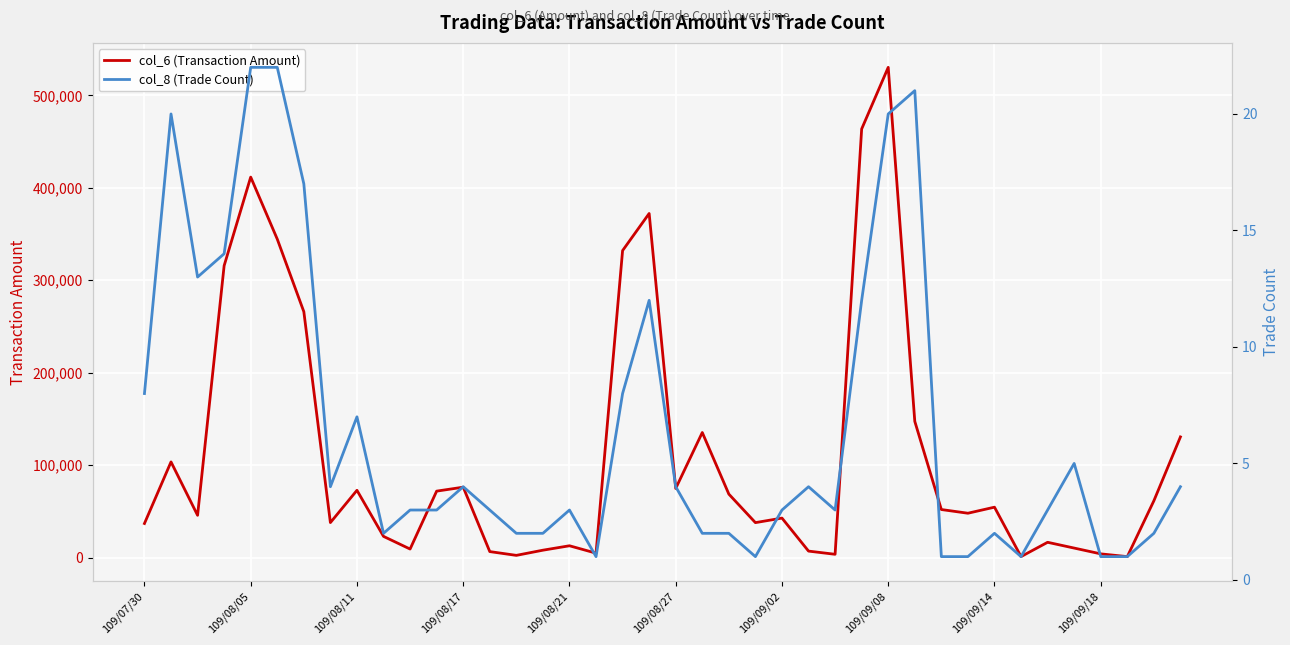

What is the value of the col_8 (Trade Count) point at the 8th from the left?

4